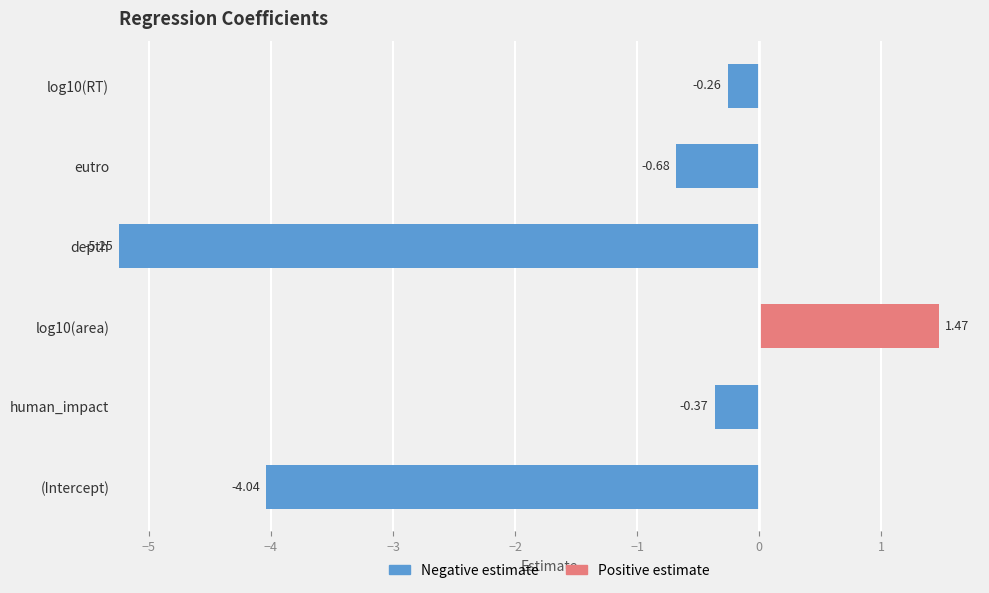

How many bars are there in each group?

2